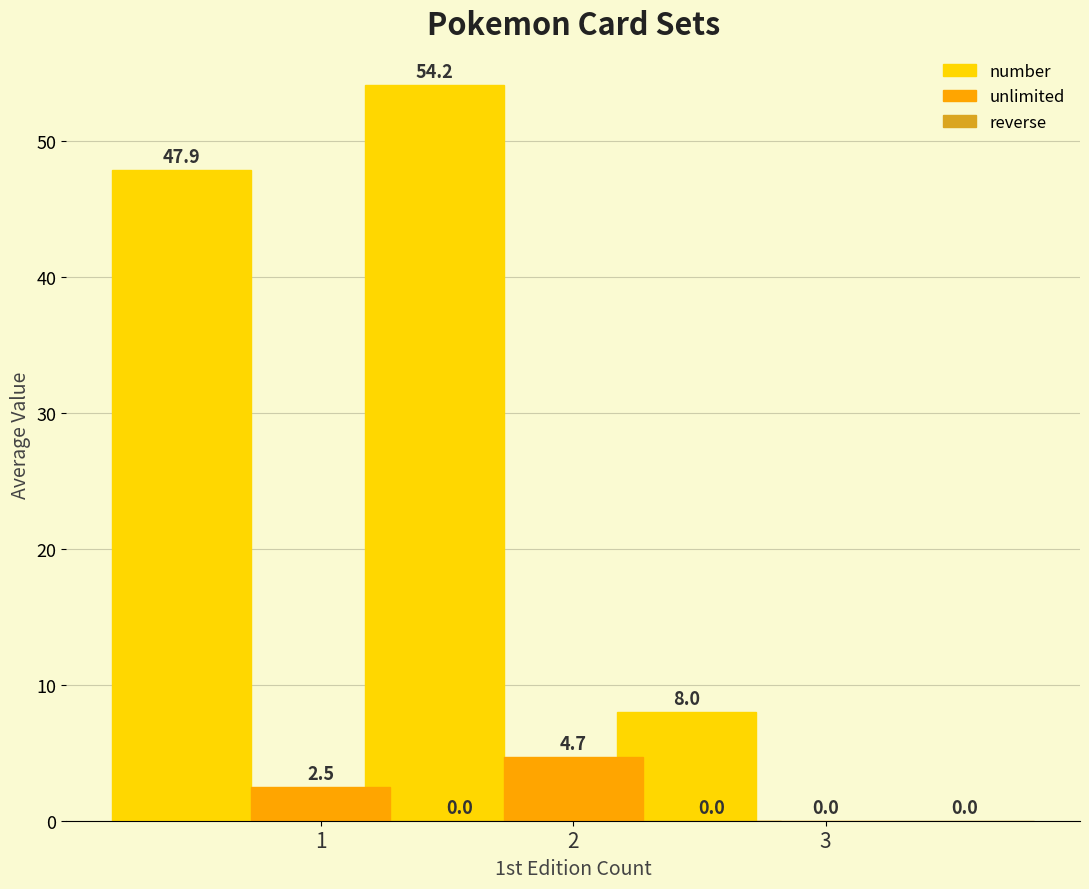

What is the difference between the number values at 1 and 3?

39.9